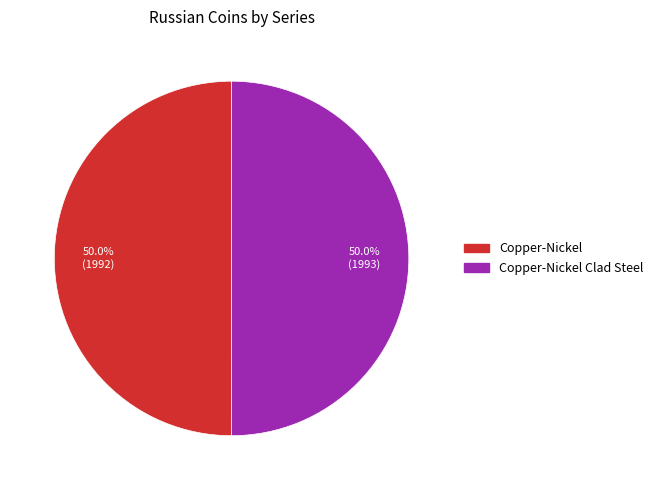

Count the number of slices in the pie.

2